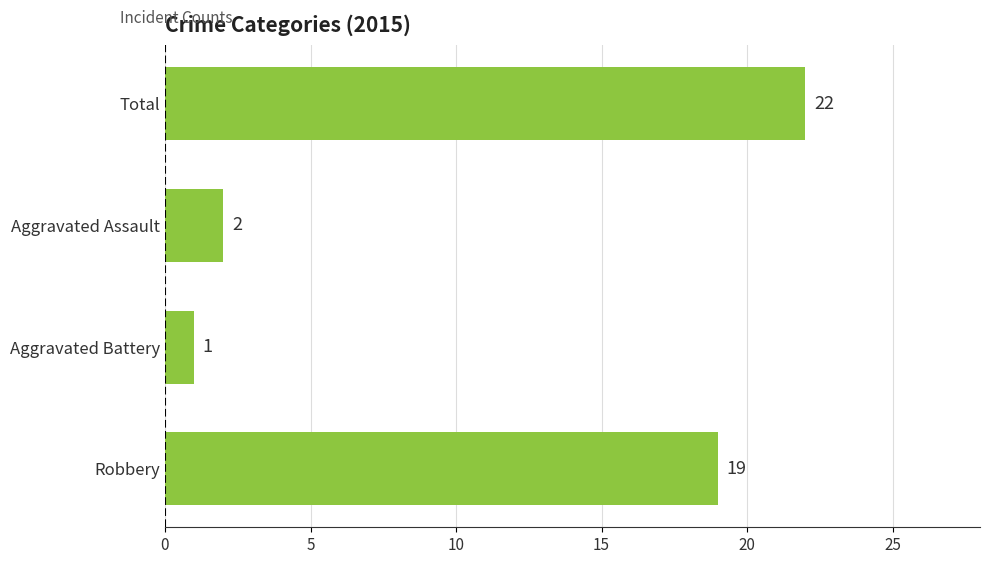

What is the change in value from Aggravated Battery to Total?

+21